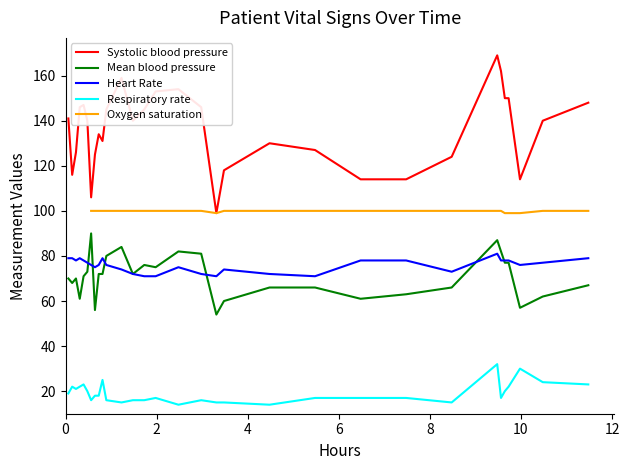

True or false: Respiratory rate and Mean blood pressure intersect in this chart.

False